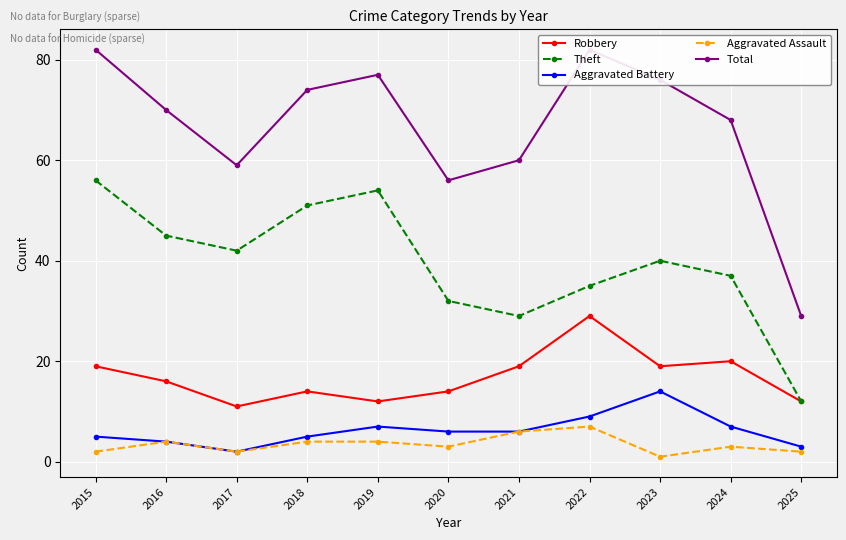

Where is the first local minimum for Total?

2017